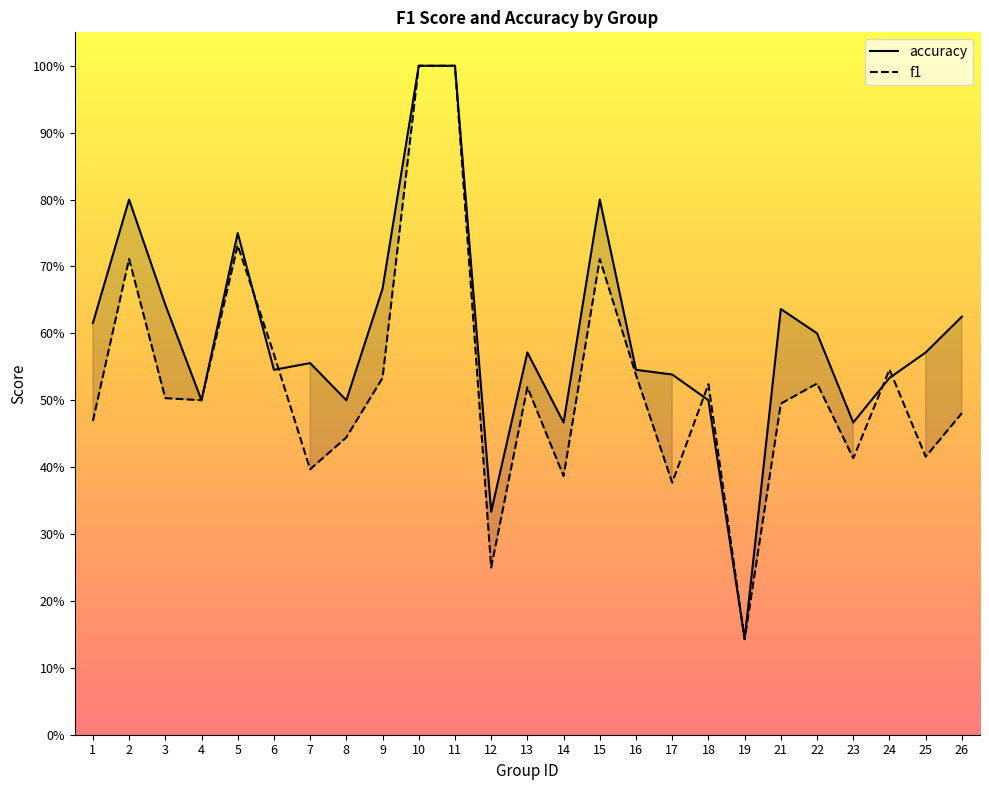

True or false: f1 has more than 0 interior local peaks.

True